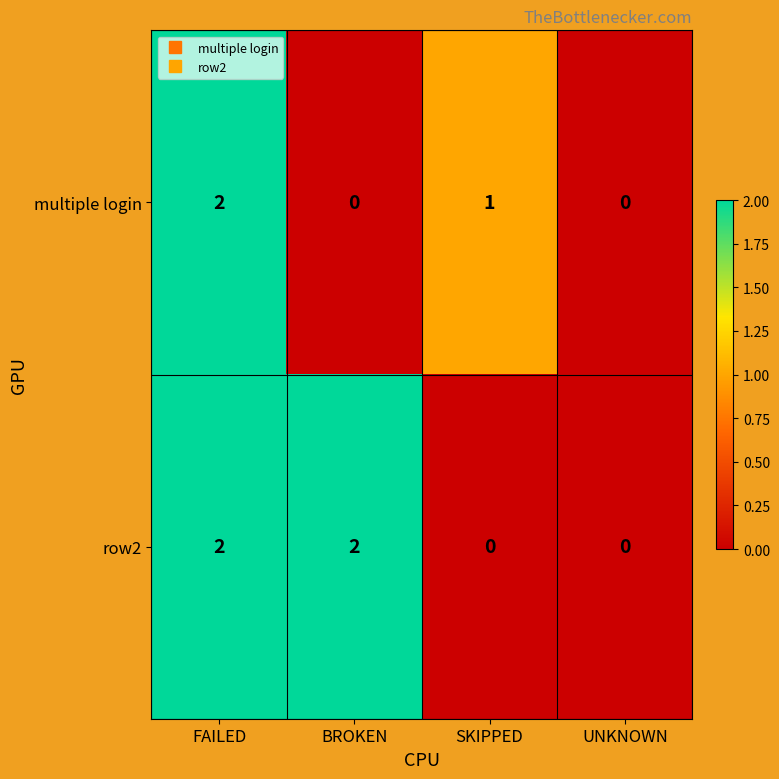

The value of multiple login at BROKEN is -1. True or false?

False